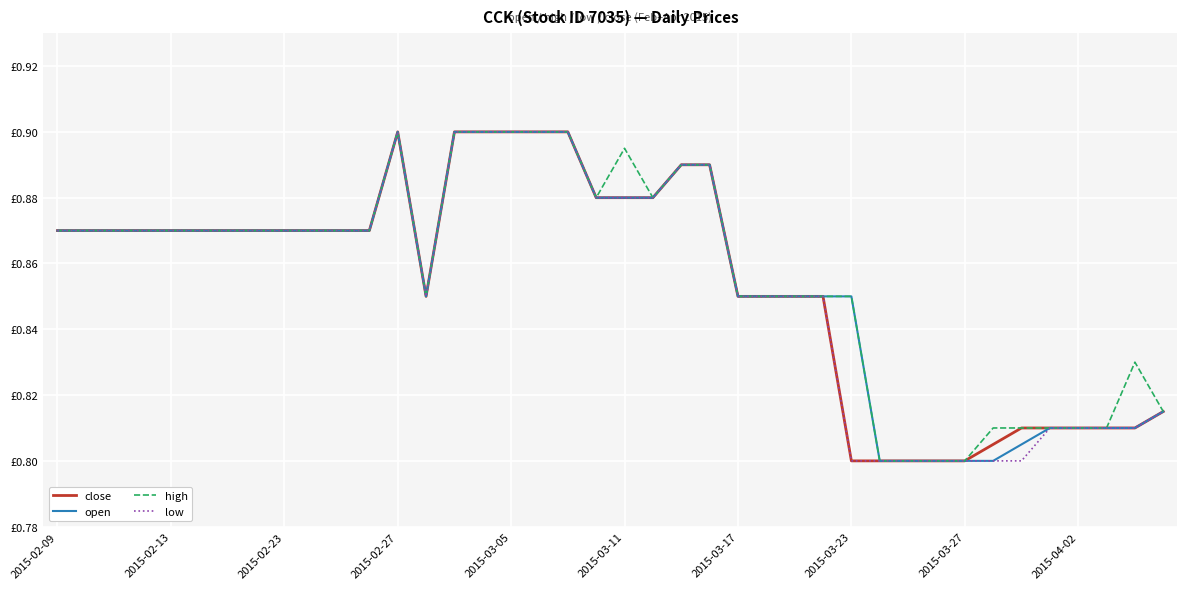

What is the maximum value for high?

0.9